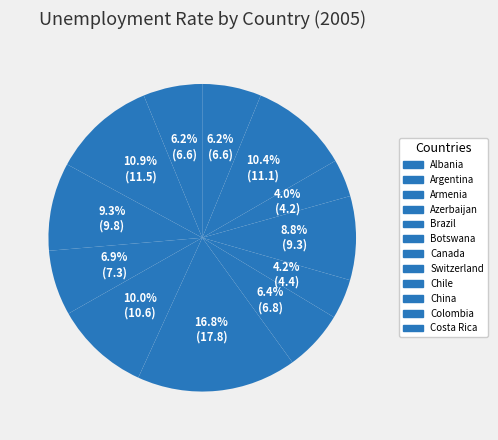

Count the number of slices in the pie.

12